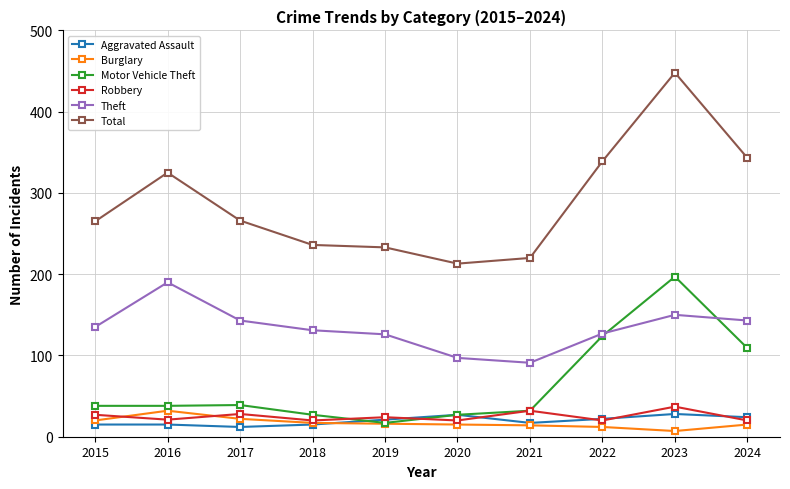

The Total series shows 193 at 2023. True or false?

False